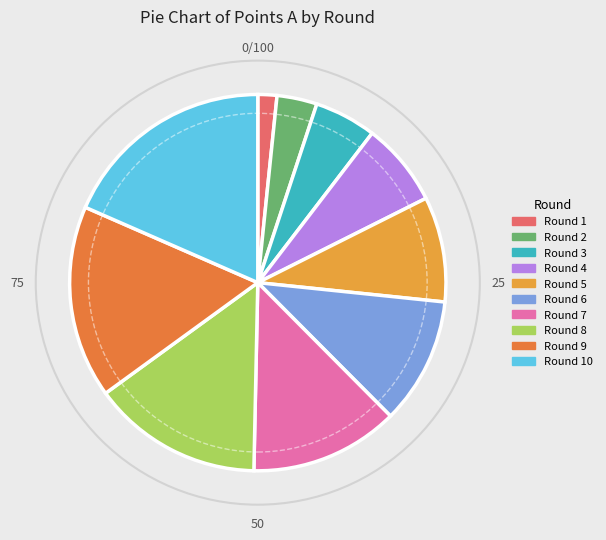

Which has a higher value, Round 1 or Round 6?

Round 6